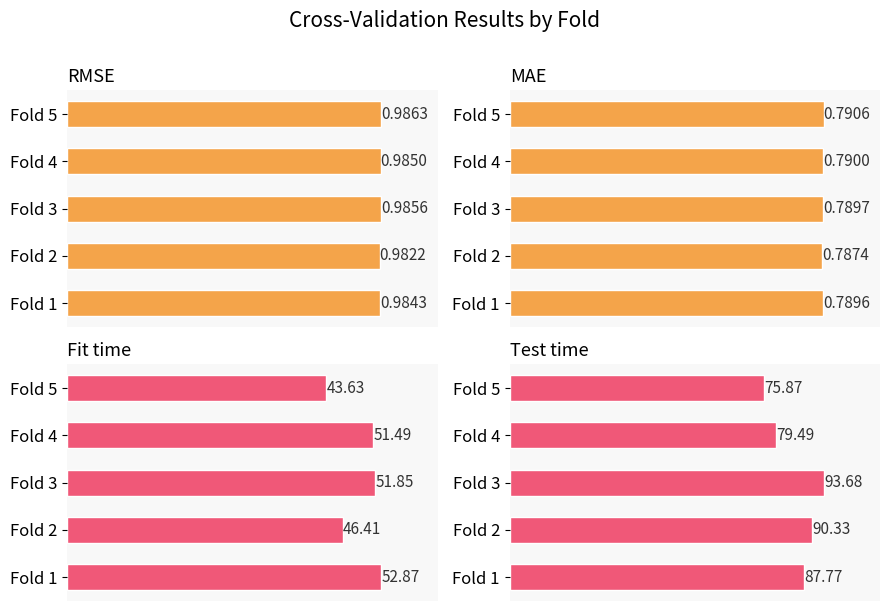

Between Fold 2 and Fold 3, which is larger?

Fold 3